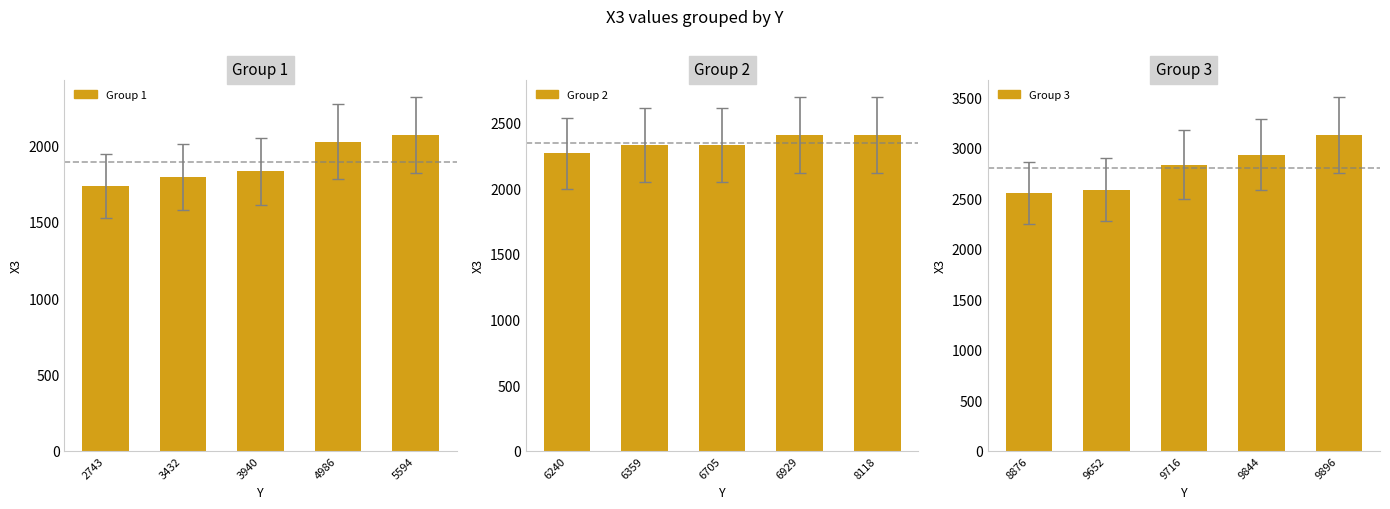

What are all the series names shown in the legend?

Group 1, Group 2, Group 3